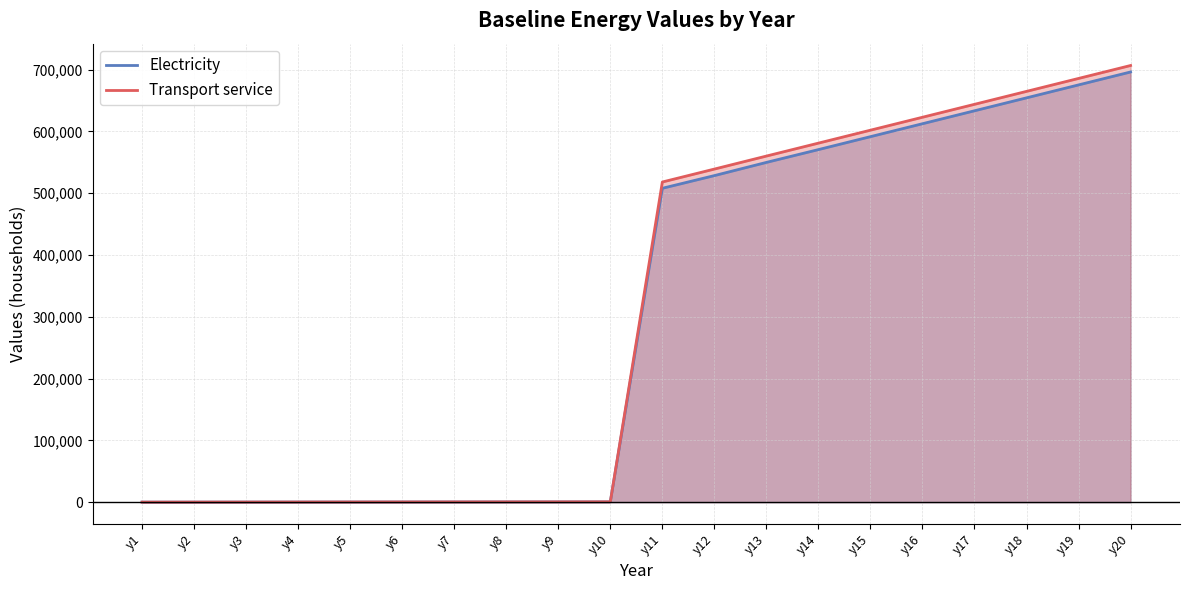

Between y2 and y6, which series saw the biggest shift?

Electricity